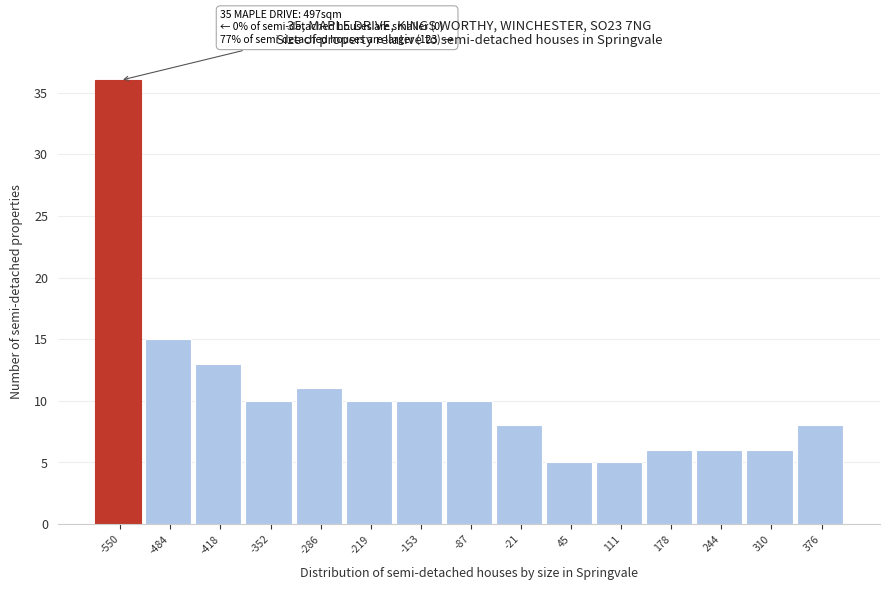

Reading left to right, list all the values displayed in this chart.

36	15	13	10	11	10	10	10	8	5	5	6	6	6	8